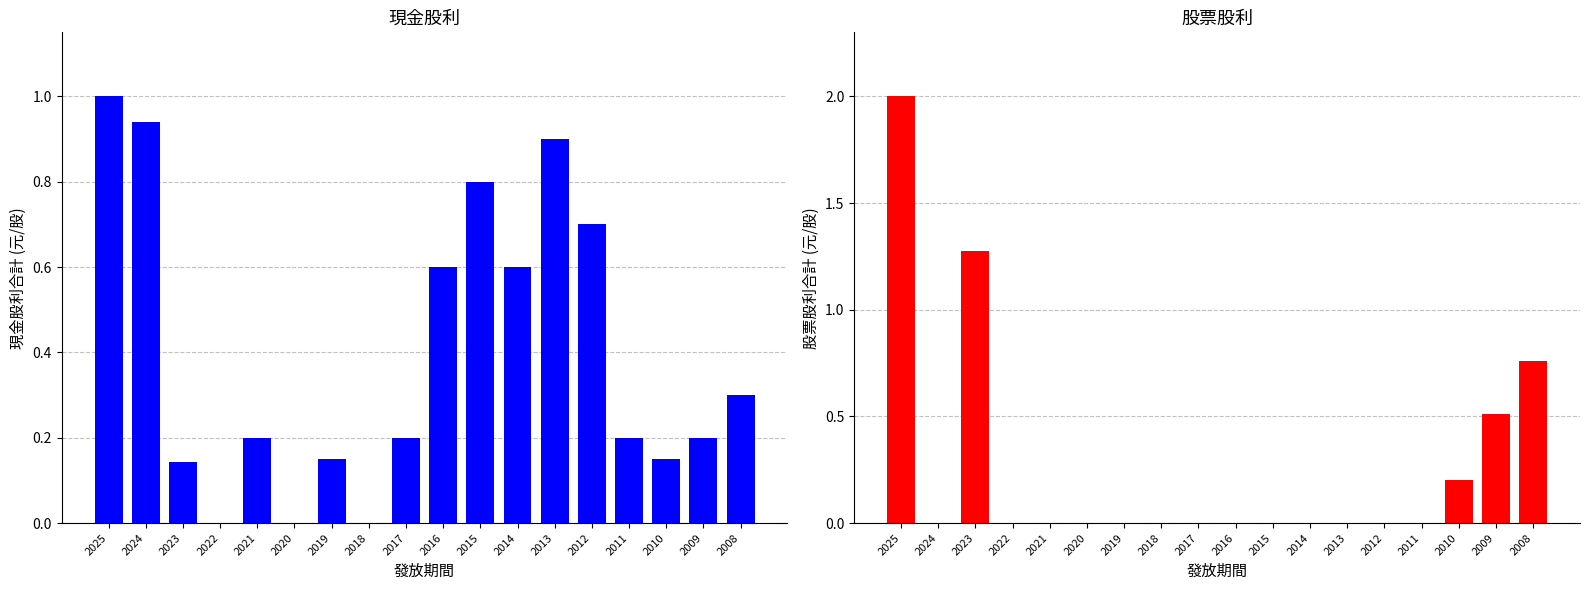

Reading left to right, list all the values displayed in this chart.

現金股利合計: 1.0	0.9	0.1	0.0	0.2	0.0	0.1	0.0	0.2	0.6	0.8	0.6	0.9	0.7	0.2	0.1	0.2	0.3
股票股利合計: 2.0	0.0	1.3	0.0	0.0	0.0	0.0	0.0	0.0	0.0	0.0	0.0	0.0	0.0	0.0	0.2	0.5	0.8